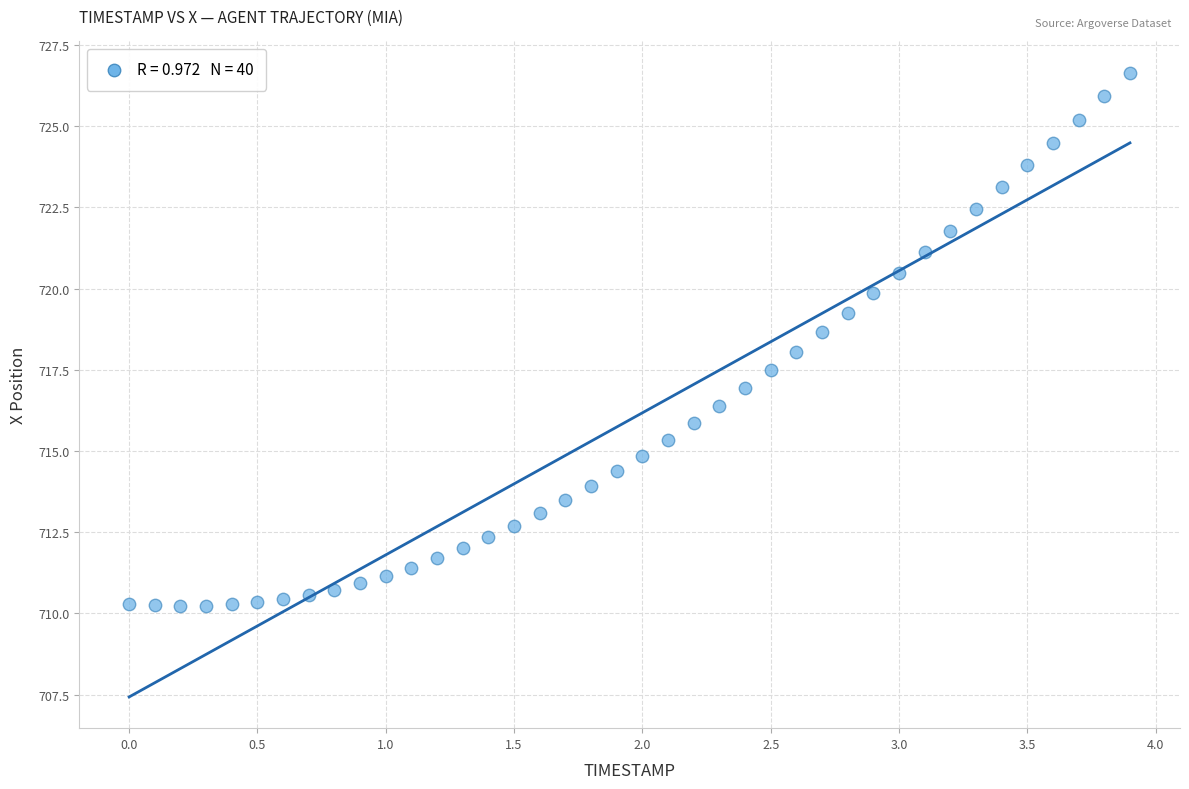

What is the range of X values (max minus min)?

3.9